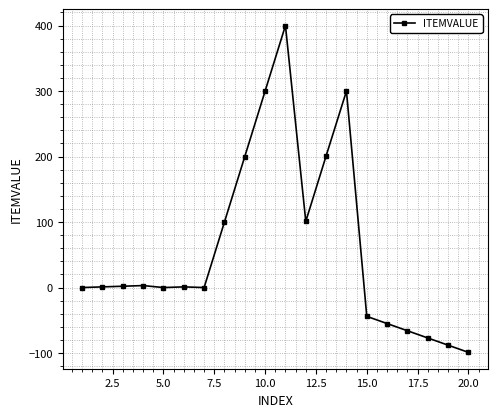

What is the average value?

59